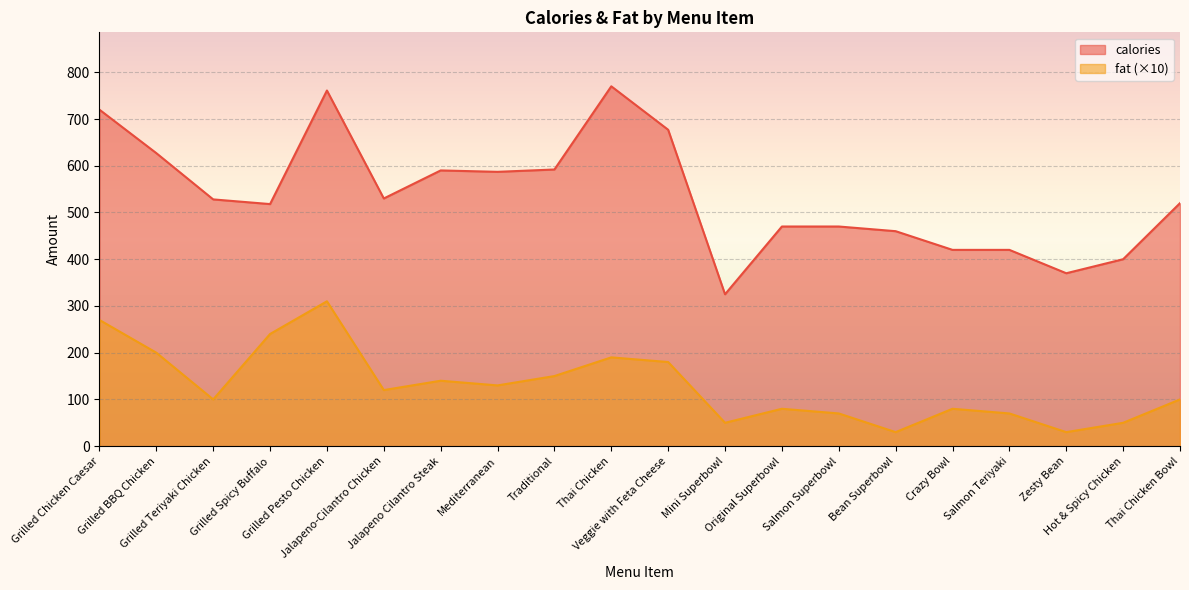

True or false: calories and fat cross at least once.

False